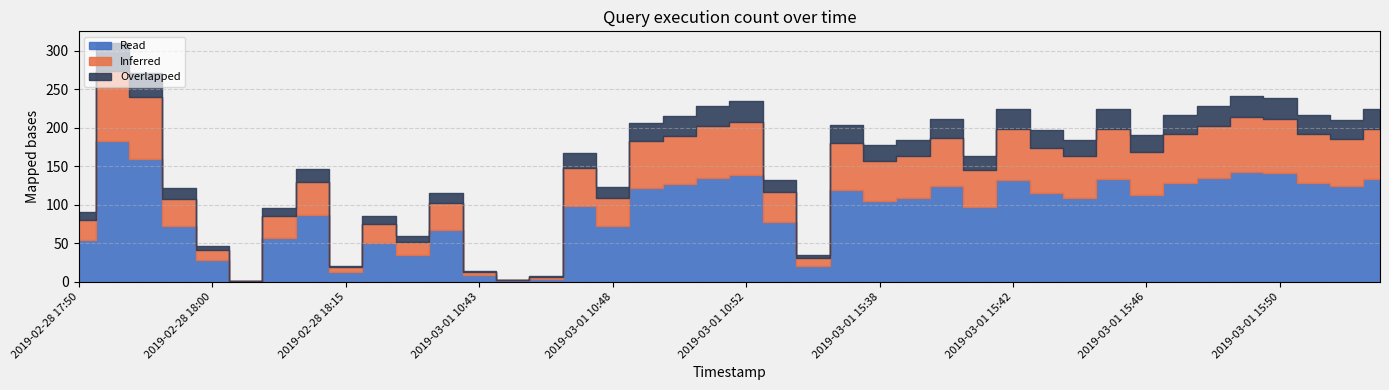

Reading left to right, extract all data points from this chart.

Read: 2019-02-28 17:50=54	2019-02-28 17:51=183	2019-02-28 17:52=160	2019-02-28 17:59=72	2019-02-28 18:00=28	2019-02-28 18:07=1	2019-02-28 18:13=57	2019-02-28 18:14=87	2019-02-28 18:15=13	2019-02-28 18:19=50	2019-02-28 18:20=35	2019-02-28 18:21=68	2019-03-01 10:43=9	2019-03-01 10:45=2	2019-03-01 10:46=4	2019-03-01 10:47=99	2019-03-01 10:48=73	2019-03-01 10:49=122	2019-03-01 10:50=127	2019-03-01 10:51=135	2019-03-01 10:52=139	2019-03-01 10:53=78	2019-03-01 15:36=21	2019-03-01 15:37=120	2019-03-01 15:38=105	2019-03-01 15:39=109	2019-03-01 15:40=125	2019-03-01 15:41=97	2019-03-01 15:42=132	2019-03-01 15:43=116	2019-03-01 15:44=109	2019-03-01 15:45=133	2019-03-01 15:46=113	2019-03-01 15:47=128	2019-03-01 15:48=135	2019-03-01 15:49=143	2019-03-01 15:50=141	2019-03-01 15:51=128	2019-03-01 15:52=124	2019-03-01 15:53=133
Inferred: 2019-02-28 17:50=27	2019-02-28 17:51=91	2019-02-28 17:52=80	2019-02-28 17:59=36	2019-02-28 18:00=14	2019-02-28 18:07=0	2019-02-28 18:13=28	2019-02-28 18:14=43	2019-02-28 18:15=6	2019-02-28 18:19=25	2019-02-28 18:20=17	2019-02-28 18:21=34	2019-03-01 10:43=4	2019-03-01 10:45=1	2019-03-01 10:46=2	2019-03-01 10:47=49	2019-03-01 10:48=36	2019-03-01 10:49=61	2019-03-01 10:50=63	2019-03-01 10:51=67	2019-03-01 10:52=69	2019-03-01 10:53=39	2019-03-01 15:36=10	2019-03-01 15:37=60	2019-03-01 15:38=52	2019-03-01 15:39=54	2019-03-01 15:40=62	2019-03-01 15:41=48	2019-03-01 15:42=66	2019-03-01 15:43=58	2019-03-01 15:44=54	2019-03-01 15:45=66	2019-03-01 15:46=56	2019-03-01 15:47=64	2019-03-01 15:48=67	2019-03-01 15:49=71	2019-03-01 15:50=70	2019-03-01 15:51=64	2019-03-01 15:52=62	2019-03-01 15:53=66
Overlapped: 2019-02-28 17:50=10	2019-02-28 17:51=36	2019-02-28 17:52=32	2019-02-28 17:59=14	2019-02-28 18:00=5	2019-02-28 18:07=0	2019-02-28 18:13=11	2019-02-28 18:14=17	2019-02-28 18:15=2	2019-02-28 18:19=10	2019-02-28 18:20=7	2019-02-28 18:21=13	2019-03-01 10:43=1	2019-03-01 10:45=0	2019-03-01 10:46=1	2019-03-01 10:47=19	2019-03-01 10:48=14	2019-03-01 10:49=24	2019-03-01 10:50=25	2019-03-01 10:51=27	2019-03-01 10:52=27	2019-03-01 10:53=15	2019-03-01 15:36=4	2019-03-01 15:37=24	2019-03-01 15:38=21	2019-03-01 15:39=21	2019-03-01 15:40=25	2019-03-01 15:41=19	2019-03-01 15:42=26	2019-03-01 15:43=23	2019-03-01 15:44=21	2019-03-01 15:45=26	2019-03-01 15:46=22	2019-03-01 15:47=25	2019-03-01 15:48=27	2019-03-01 15:49=28	2019-03-01 15:50=28	2019-03-01 15:51=25	2019-03-01 15:52=24	2019-03-01 15:53=26